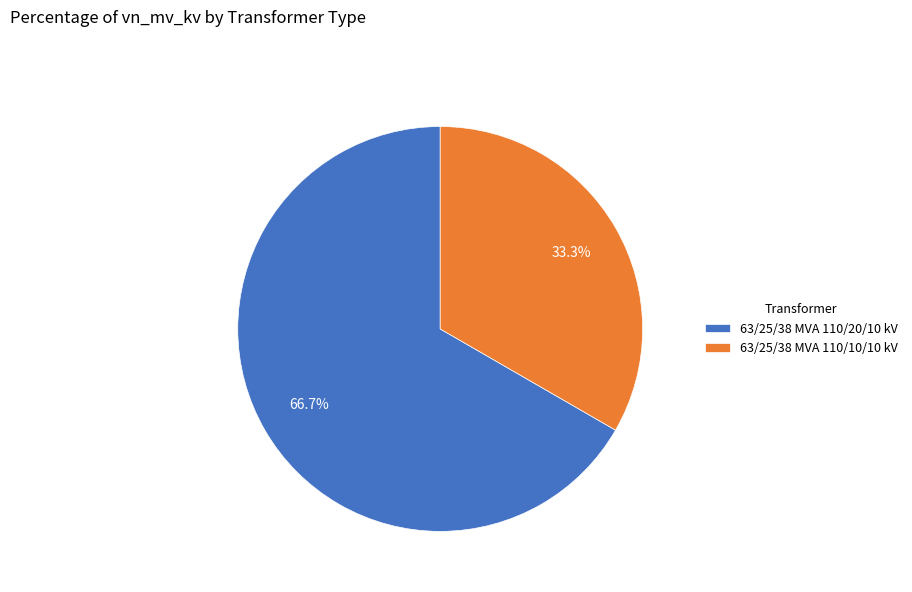

To the nearest percent, what is the difference between the 63/25/38 MVA 110/20/10 kV and 63/25/38 MVA 110/10/10 kV slice percentages?

33%